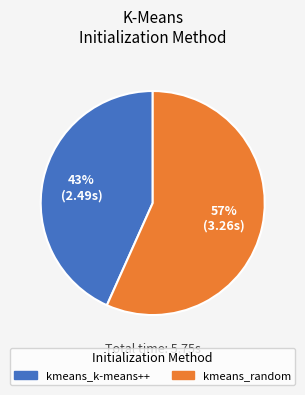

Rank the categories by value from lowest to highest.

kmeans_k-means++, kmeans_random